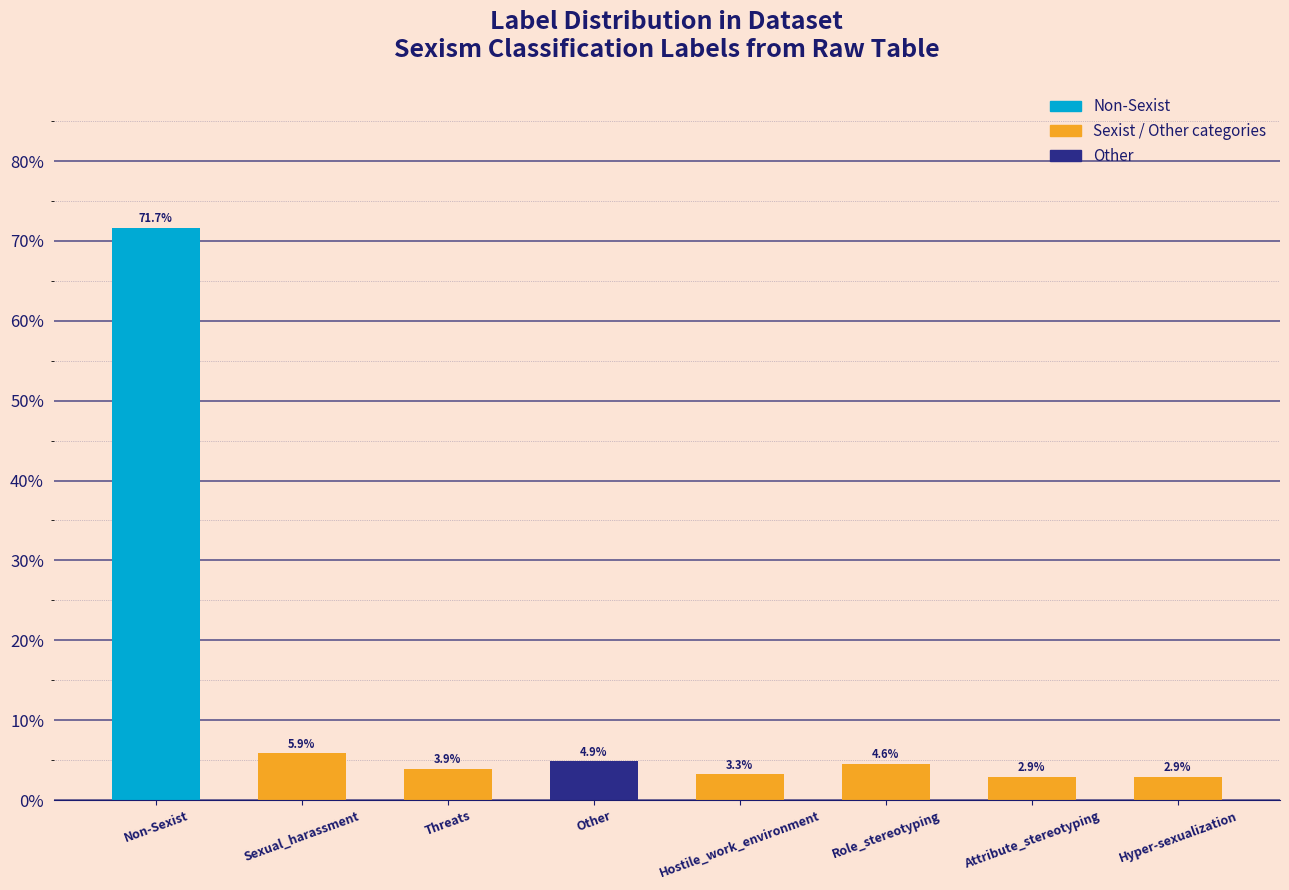

Where is the data nearest to the value 37?

Sexual_harassment